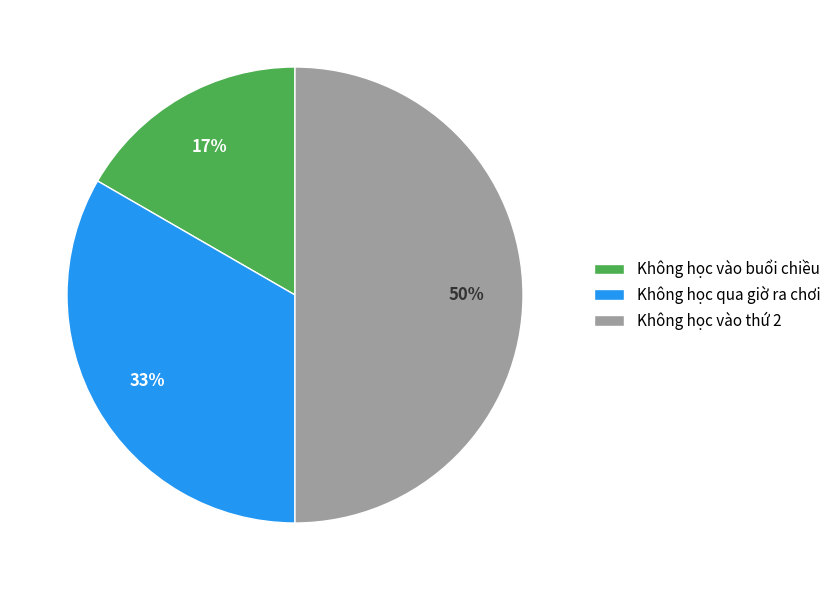

Does Không học vào buổi chiều represent more than half of the total?

No